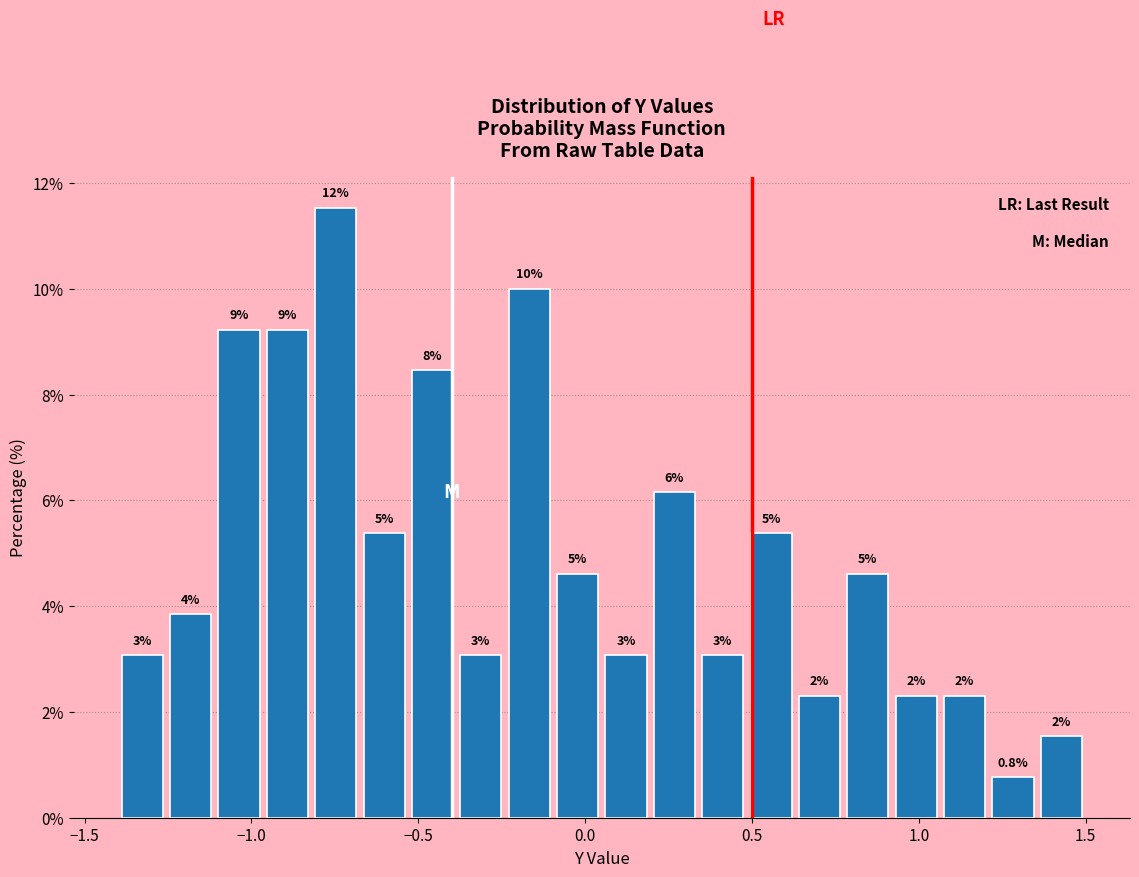

Around what value on the x-axis is the tallest bar? Give the approximate position of its centre, as read against the axis.

-0.75